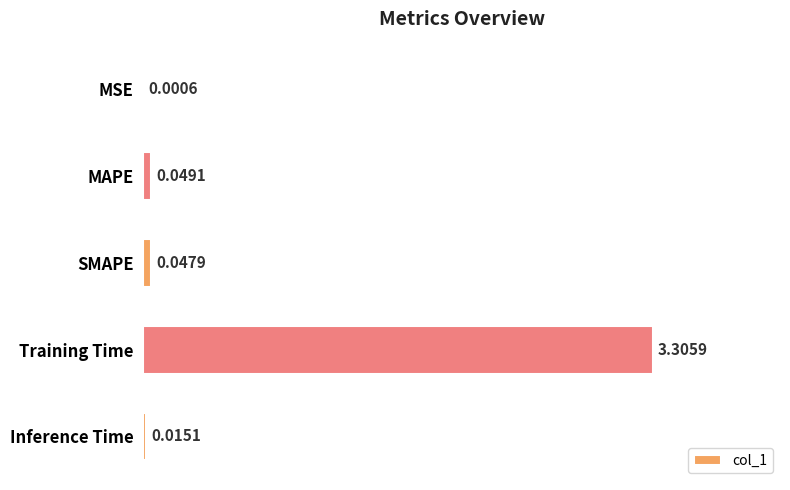

Where is the data nearest to the value 1?

MAPE